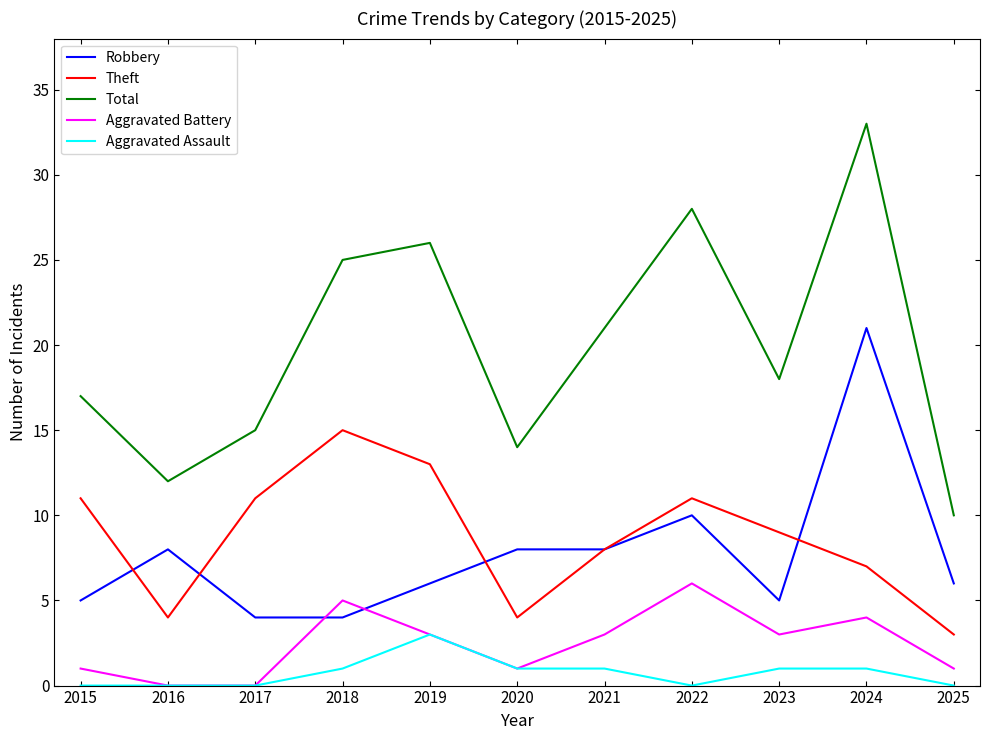

What is the approximate value of Total at 2017?

15